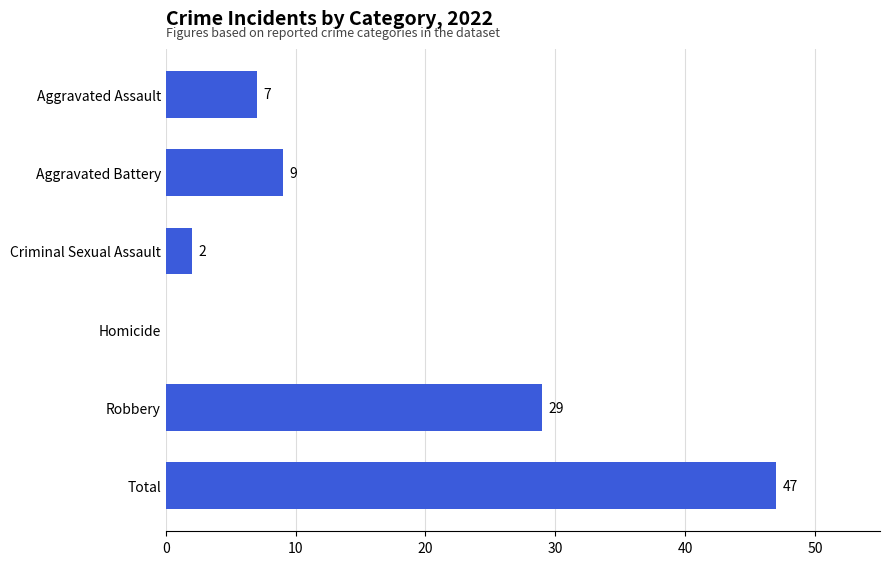

What is the sum of the values at Homicide and Total?

47